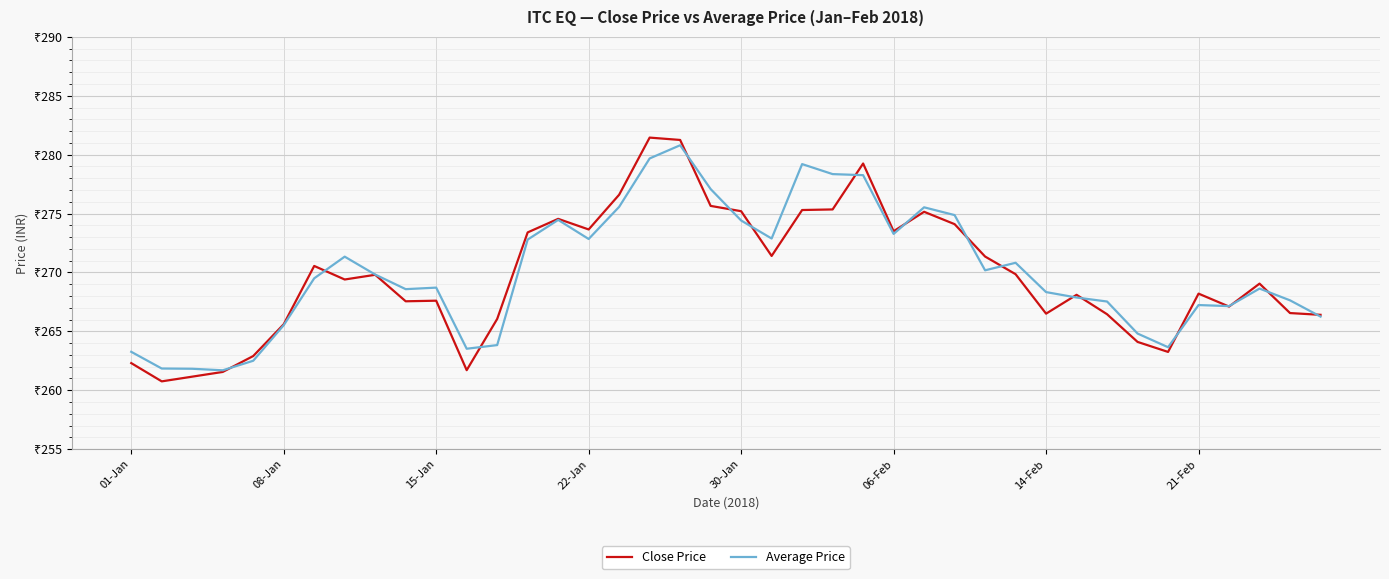

Rank the series by their average value, from highest to lowest.

Average Price, Close Price